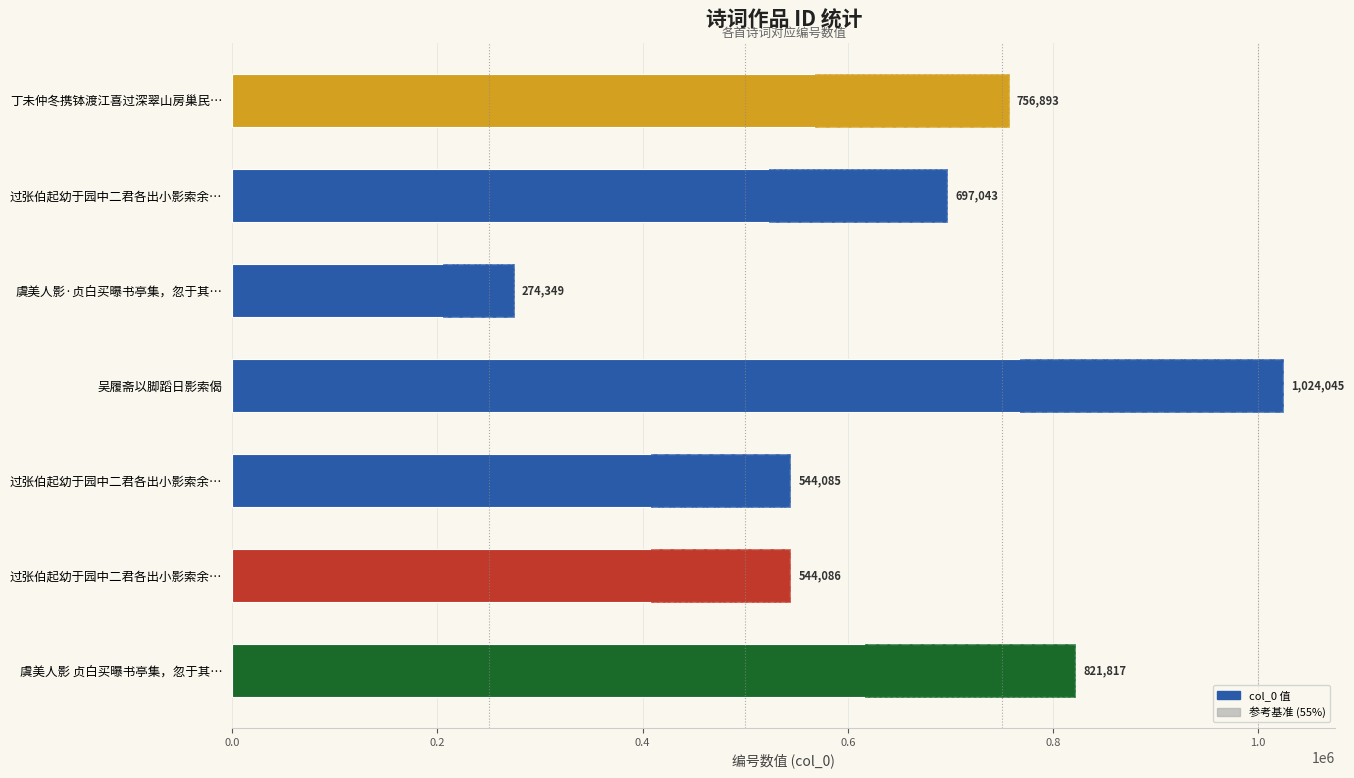

How many values are below 697043?

3